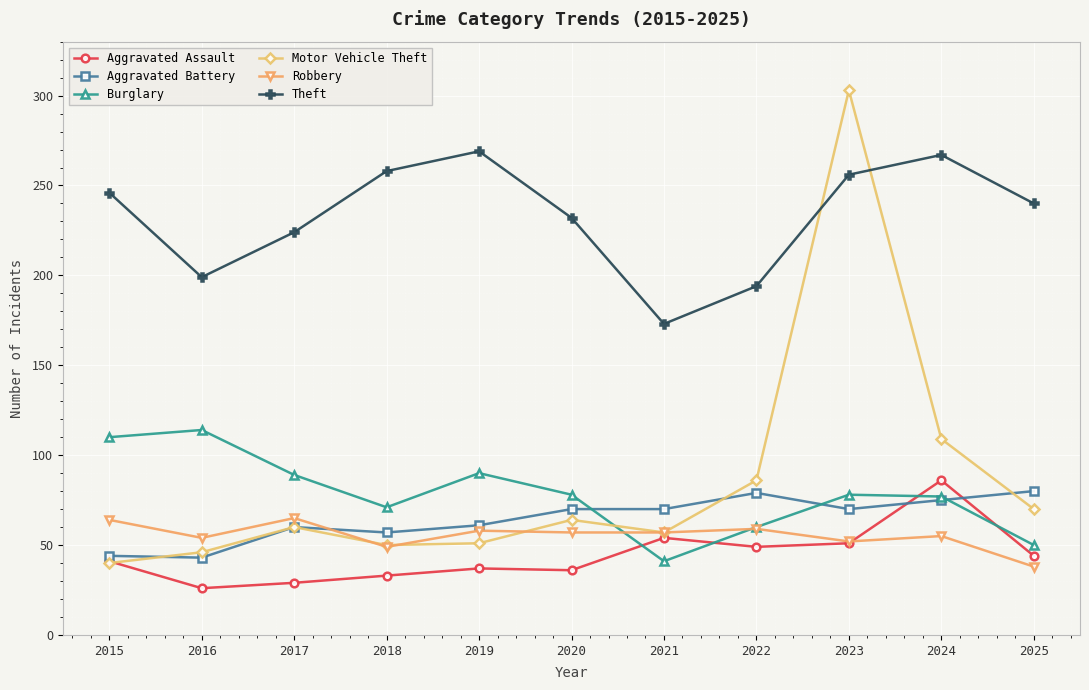

True or false: Theft has more than 0 points higher than both neighbors.

True